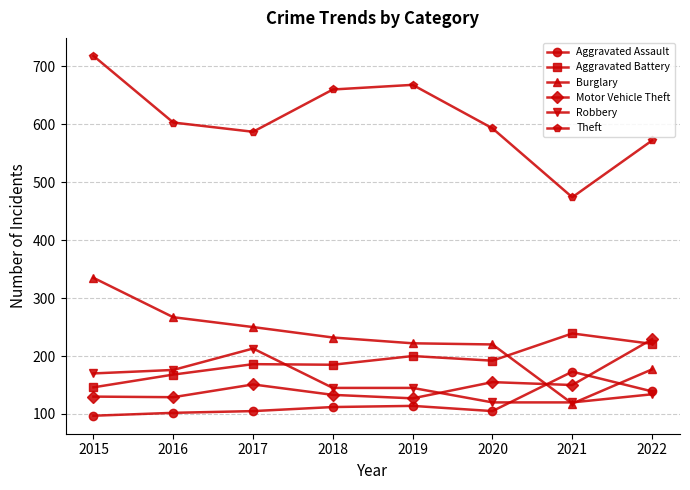

How many values in the Theft series are below 603?

4